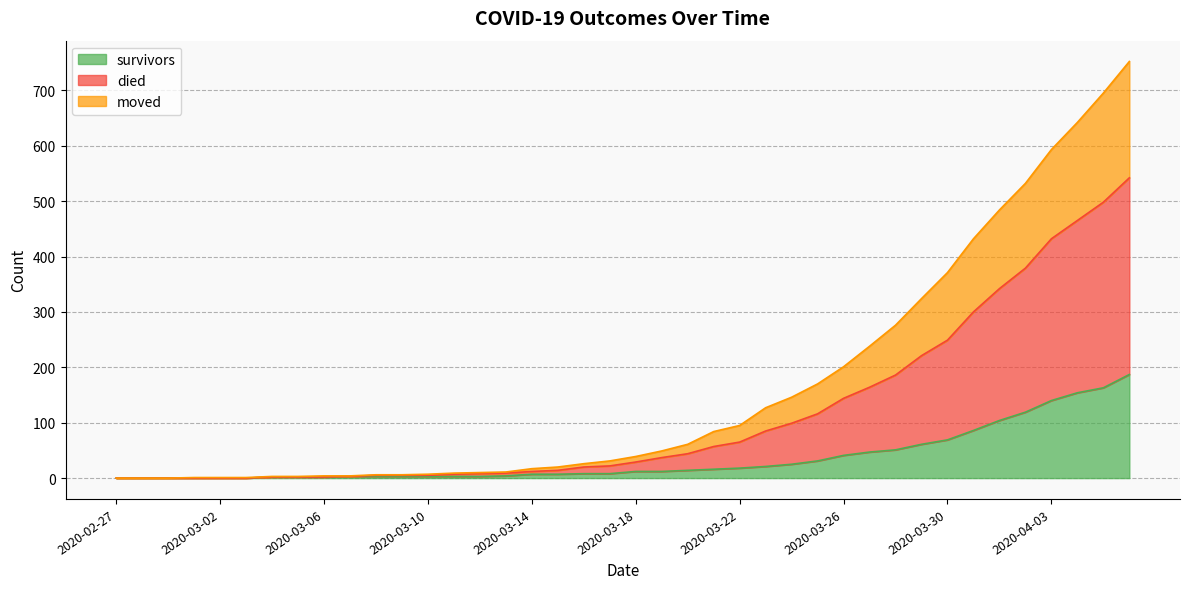

True or false: survivors and moved cross at least once.

False